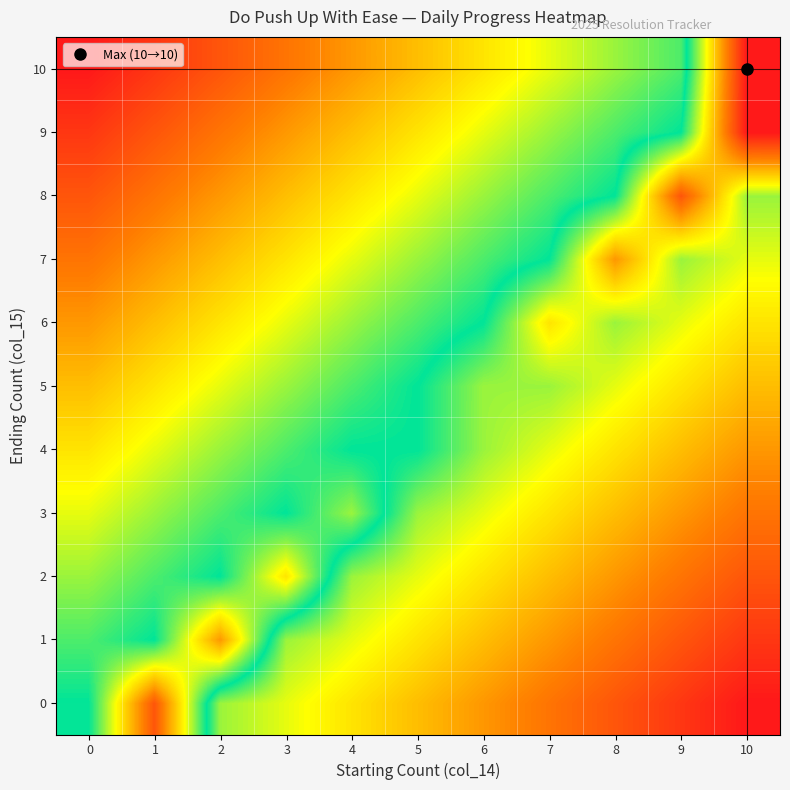

Reading left to right, transcribe all the data shown in this chart.

0: 0=5.0	1=1.0	2=6.0	3=6.5	4=7.0	5=7.5	6=8.0	7=8.5	8=9.0	9=9.5	10=10.0
1: 0=4.5	1=5.0	2=2.0	3=6.0	4=6.5	5=7.0	6=7.5	7=8.0	8=8.5	9=9.0	10=9.5
2: 0=4.0	1=4.5	2=5.0	3=3.0	4=6.0	5=6.5	6=7.0	7=7.5	8=8.0	9=8.5	10=9.0
3: 0=3.5	1=4.0	2=4.5	3=5.0	4=4.0	5=6.0	6=6.5	7=7.0	8=7.5	9=8.0	10=8.5
4: 0=3.0	1=3.5	2=4.0	3=4.5	4=5.0	5=5.0	6=6.0	7=6.5	8=7.0	9=7.5	10=8.0
5: 0=2.5	1=3.0	2=3.5	3=4.0	4=4.5	5=5.0	6=6.0	7=6.0	8=6.5	9=7.0	10=7.5
6: 0=2.0	1=2.5	2=3.0	3=3.5	4=4.0	5=4.5	6=5.0	7=7.0	8=6.0	9=6.5	10=7.0
7: 0=1.5	1=2.0	2=2.5	3=3.0	4=3.5	5=4.0	6=4.5	7=5.0	8=8.0	9=6.0	10=6.5
8: 0=1.0	1=1.5	2=2.0	3=2.5	4=3.0	5=3.5	6=4.0	7=4.5	8=5.0	9=9.0	10=6.0
9: 0=0.5	1=1.0	2=1.5	3=2.0	4=2.5	5=3.0	6=3.5	7=4.0	8=4.5	9=5.0	10=10.0
10: 0=0.0	1=0.5	2=1.0	3=1.5	4=2.0	5=2.5	6=3.0	7=3.5	8=4.0	9=4.5	10=10.0